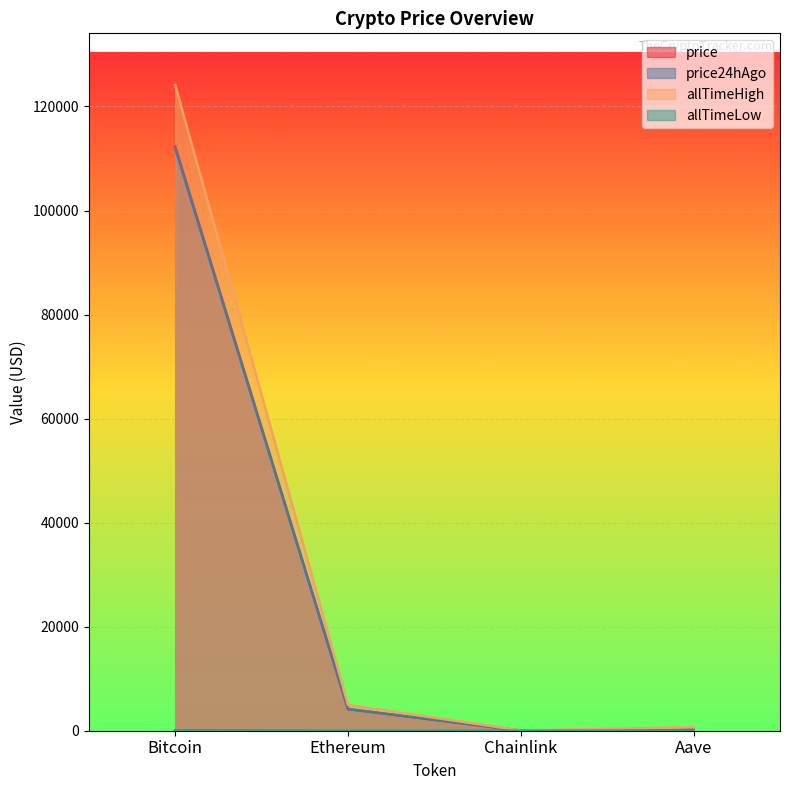

How many data points in price24hAgo are less than 4159?

2